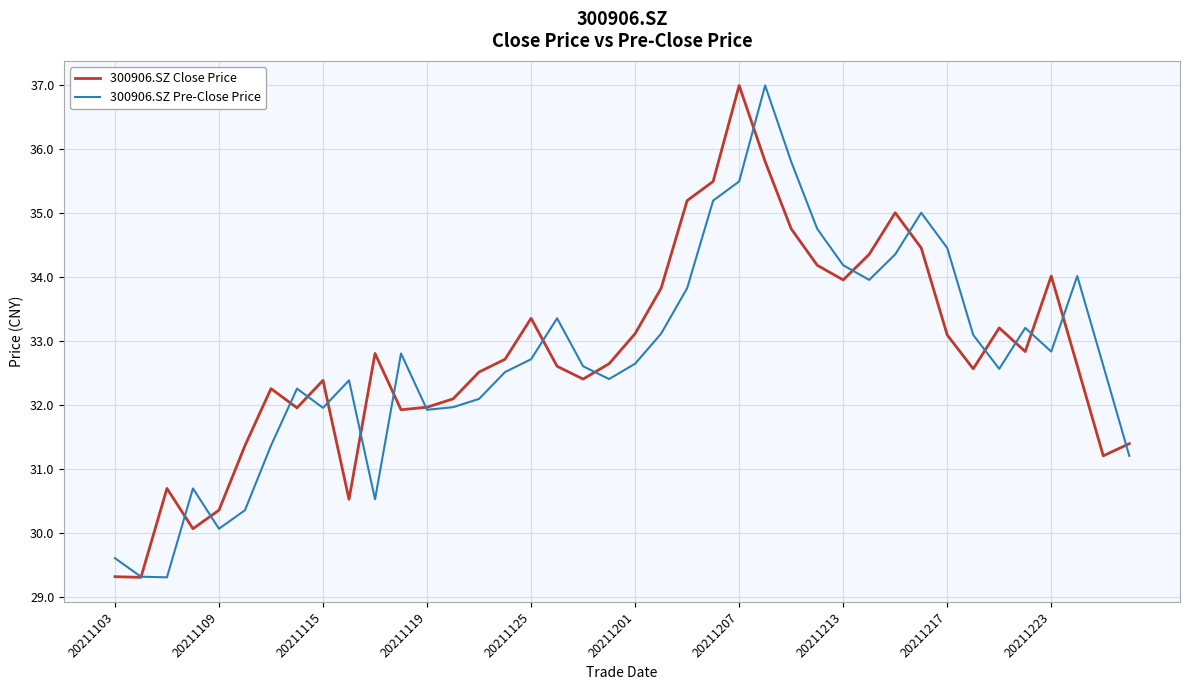

What is the difference between the maximum and second lowest values in the 300906.SZ Close Price series?

7.7